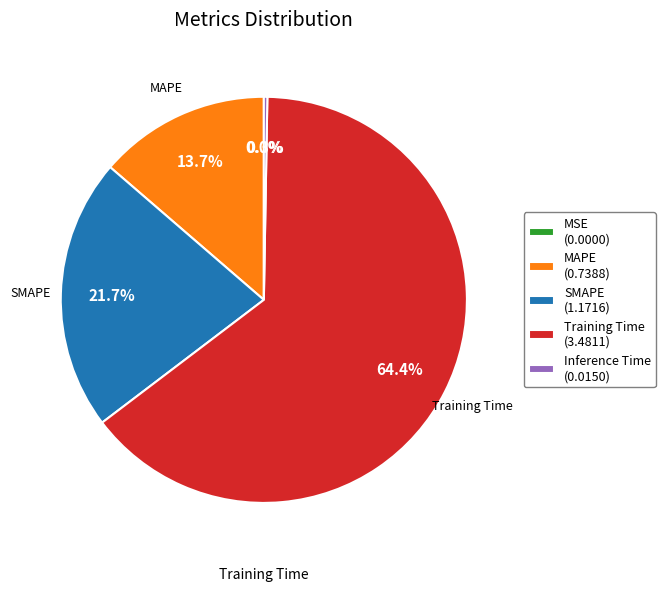

To the nearest percent, what is the combined percentage of Training Time and SMAPE?

86%